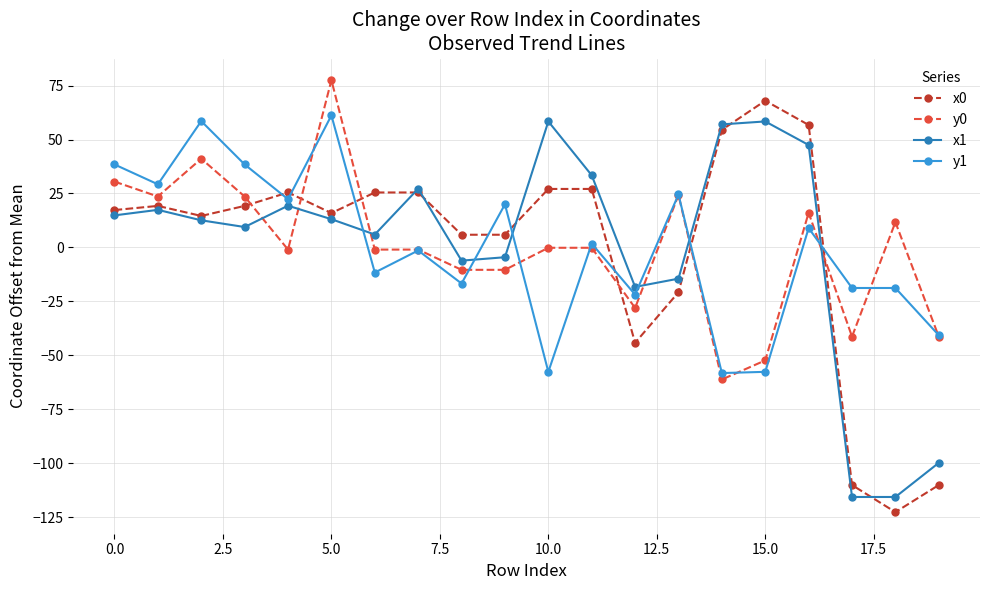

What is the value of the y1 point at the 13th from the left?

-21.9